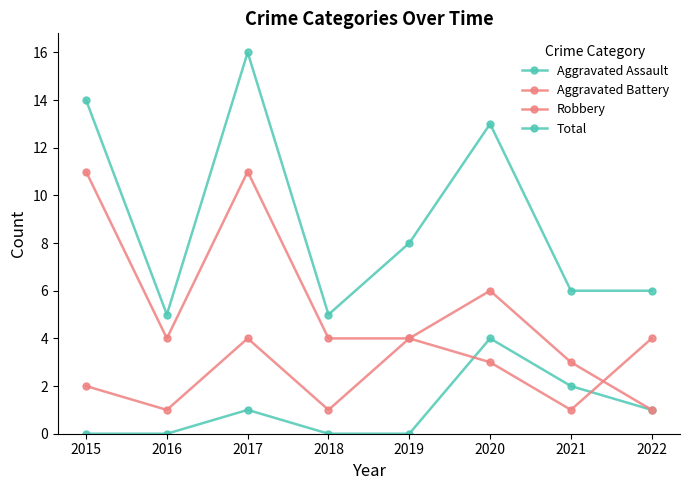

How many data points in Aggravated Battery are less than 3?

4